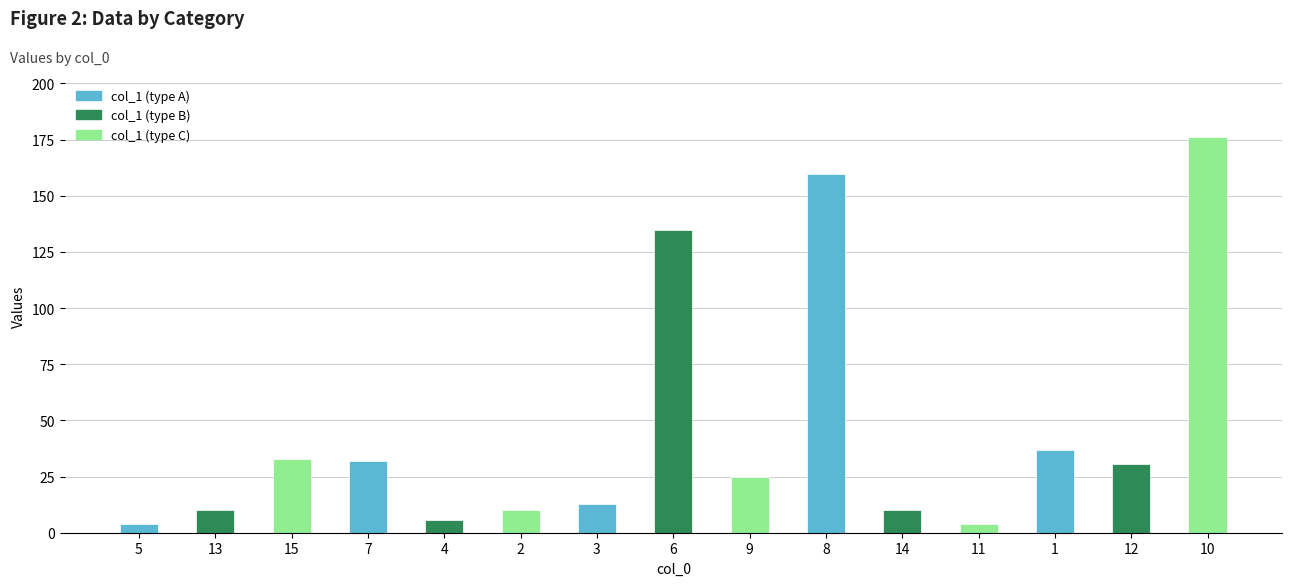

How many categories are shown in the chart?

15